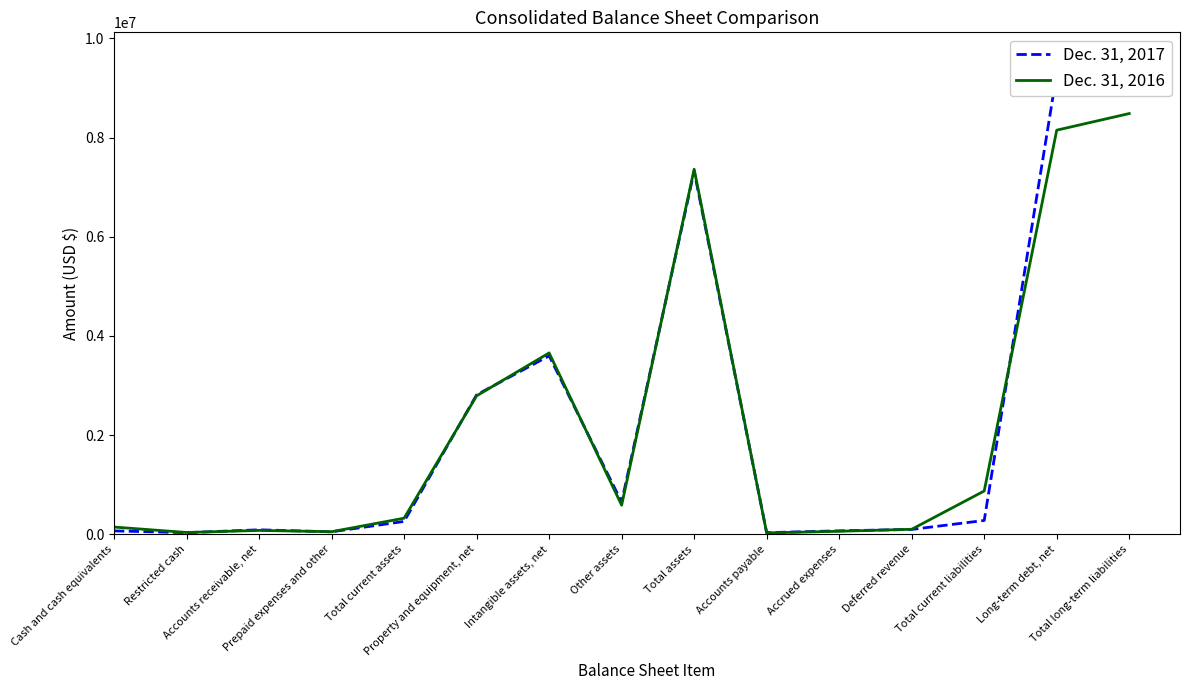

In Dec. 31, 2017, how many points are higher than both neighbors (excluding endpoints)?

3